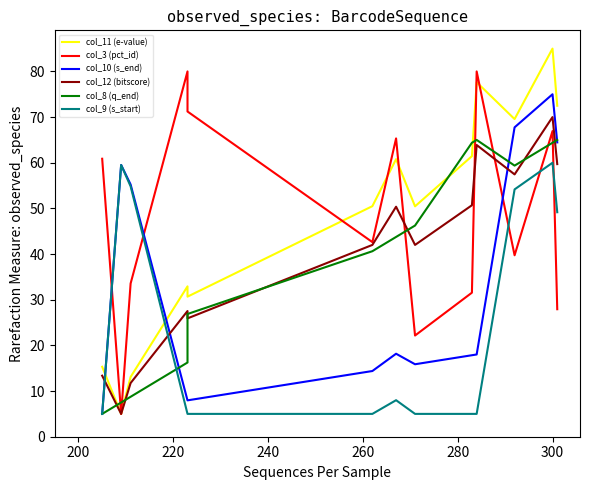

Does the chart have visible grid lines?

No